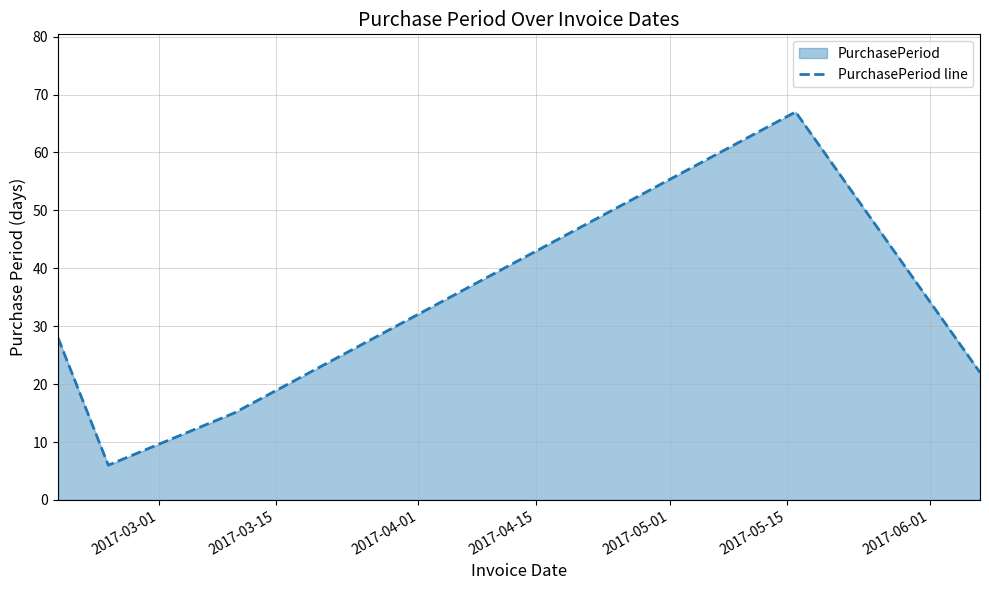

Reading right to left, list all the values displayed in this chart.

22	67	15	6	28